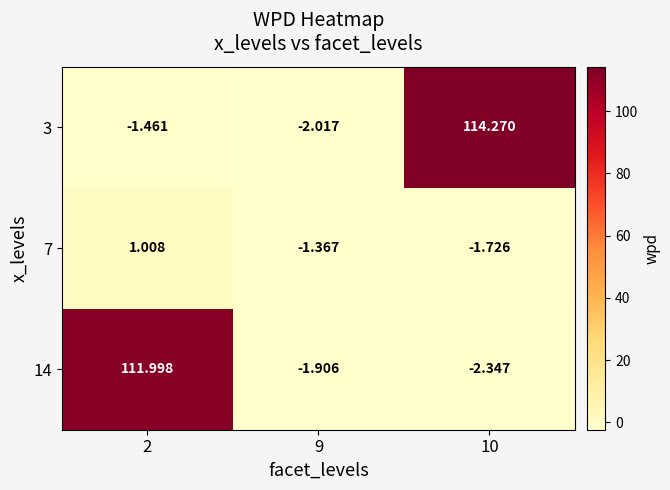

Is the value of 3 at 9 greater than the value of 7 at 10?

No